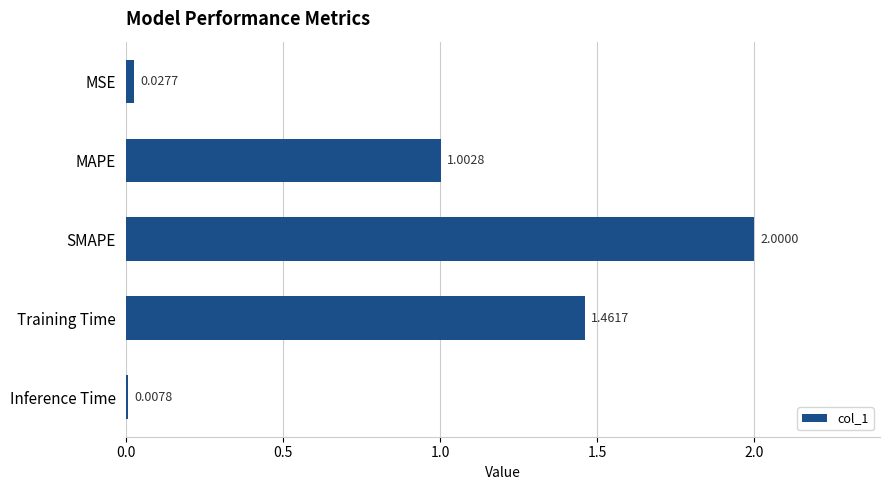

What is the sum of the values at MAPE and Inference Time?

1.0